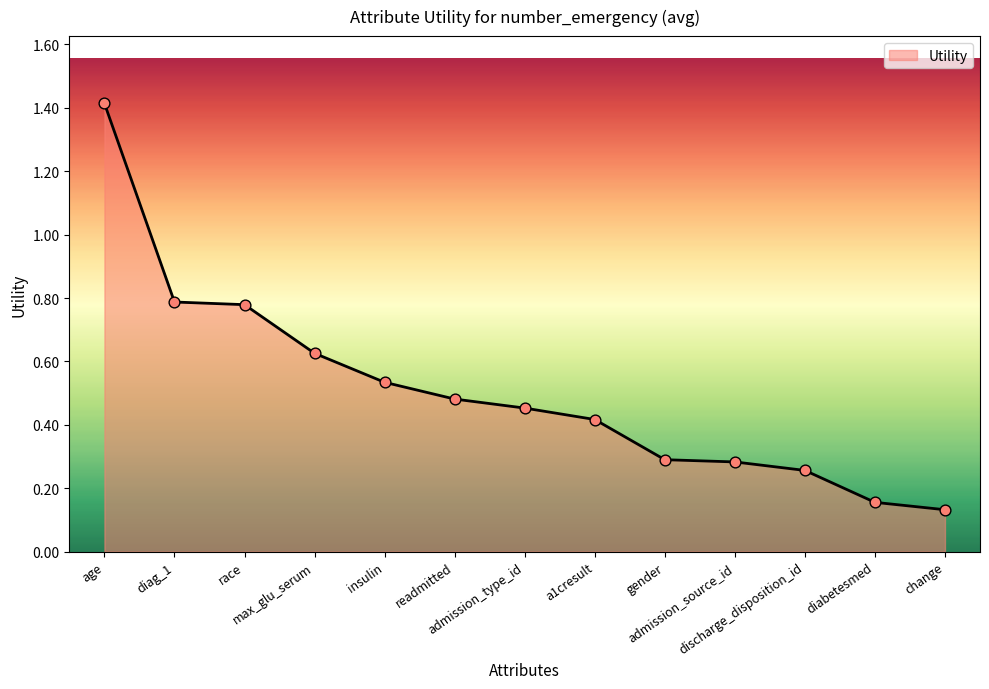

Which has a higher value, max_glu_serum or diabetesmed?

max_glu_serum